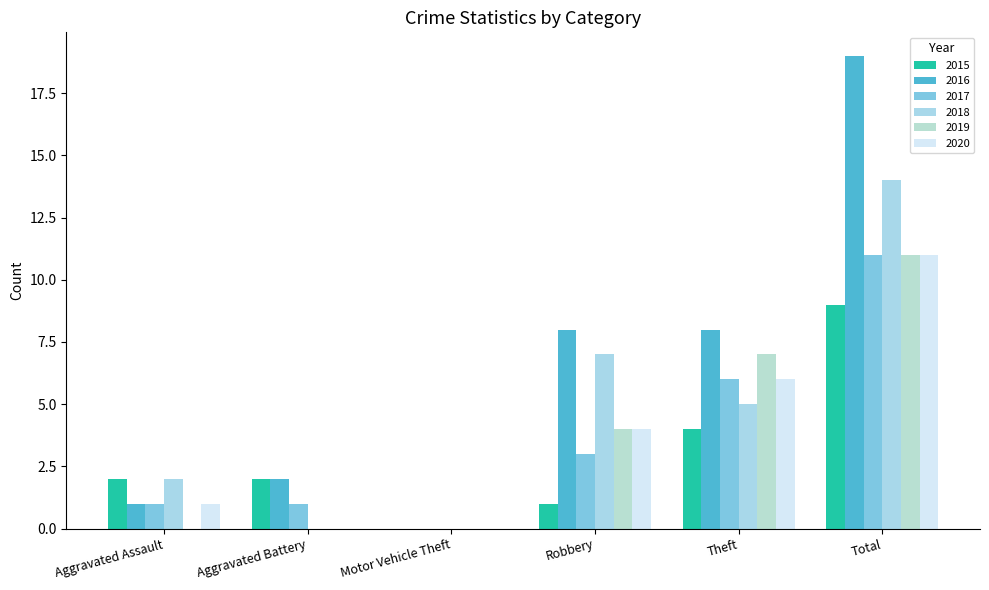

At which category is the sum across all series the highest?

Total